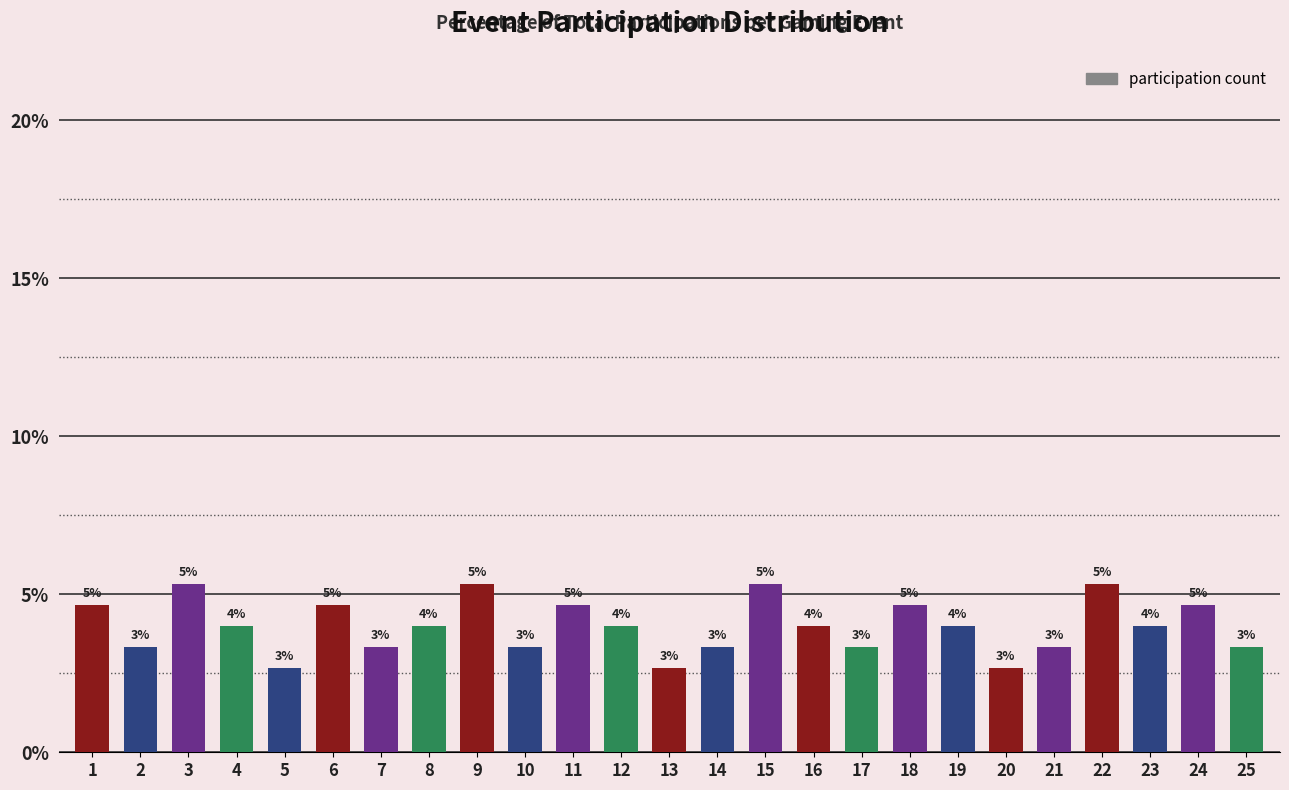

Does the chart contain any negative values?

No